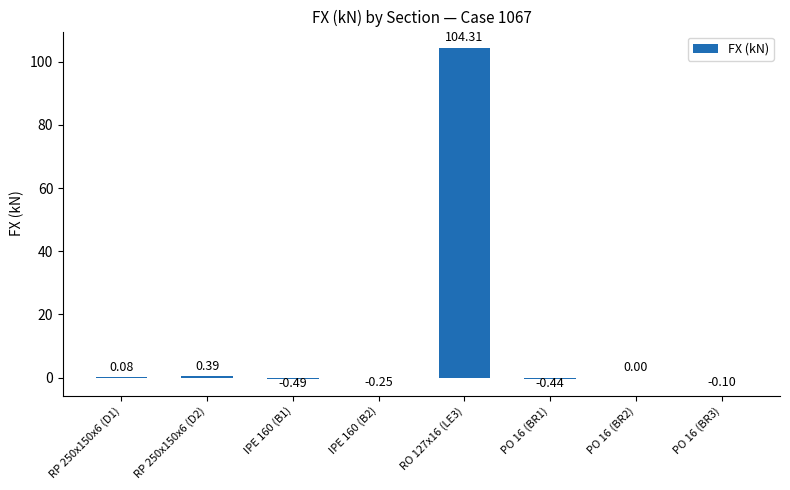

What is the sum of the values at PO 16 (BR3) and RO 127x16 (LE3)?

104.2